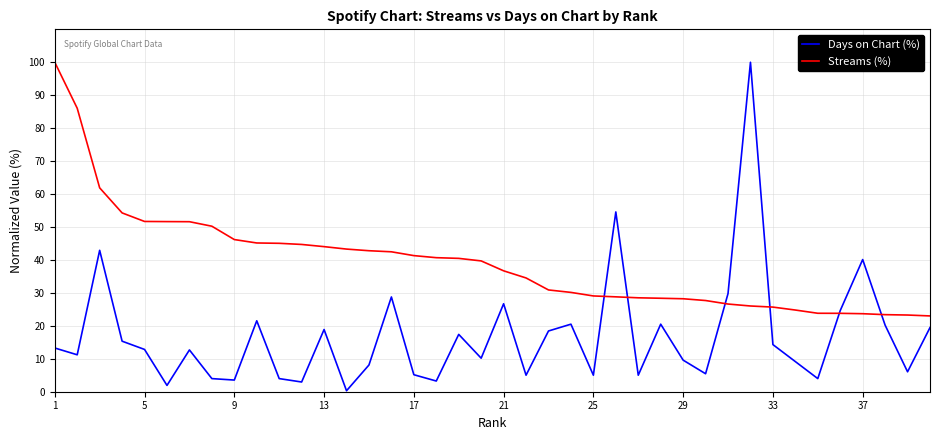

How many lines are shown in the chart?

2